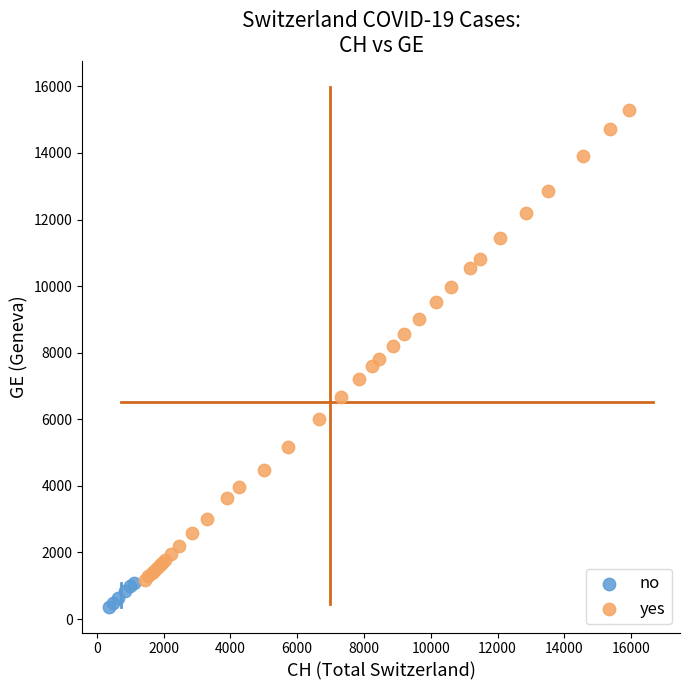

Which series reaches the maximum Y coordinate?

yes